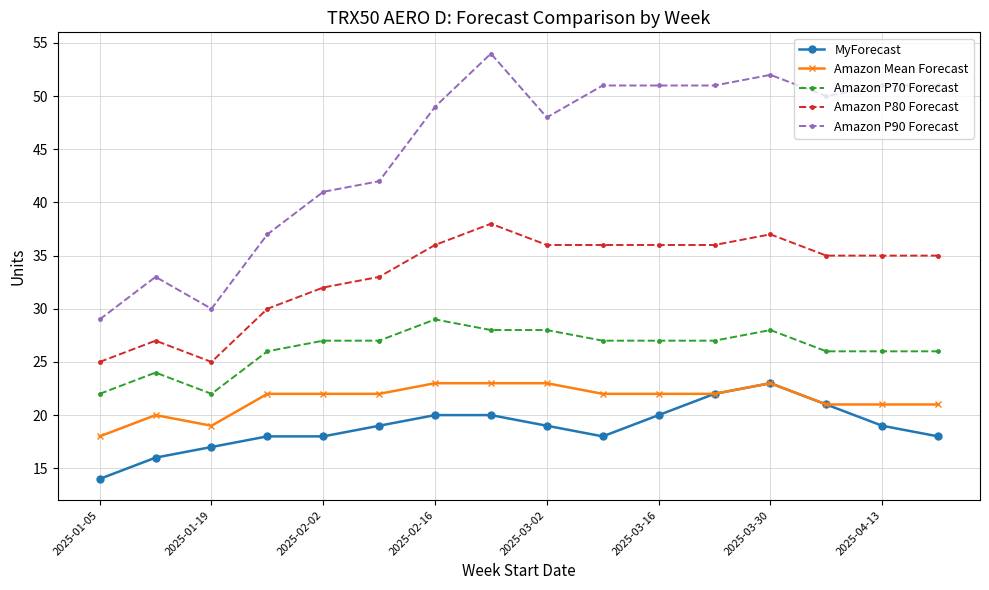

True or false: Amazon P90 Forecast and MyForecast cross at least once.

False